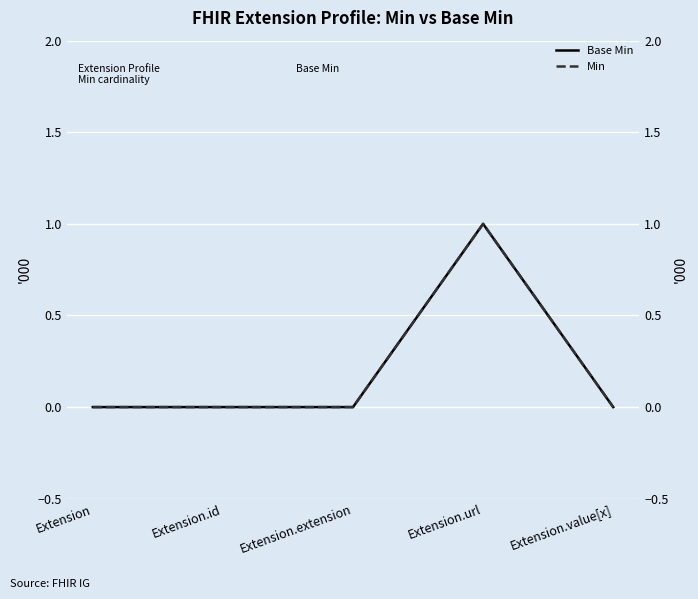

True or false: Base Min and Min cross at least once.

False